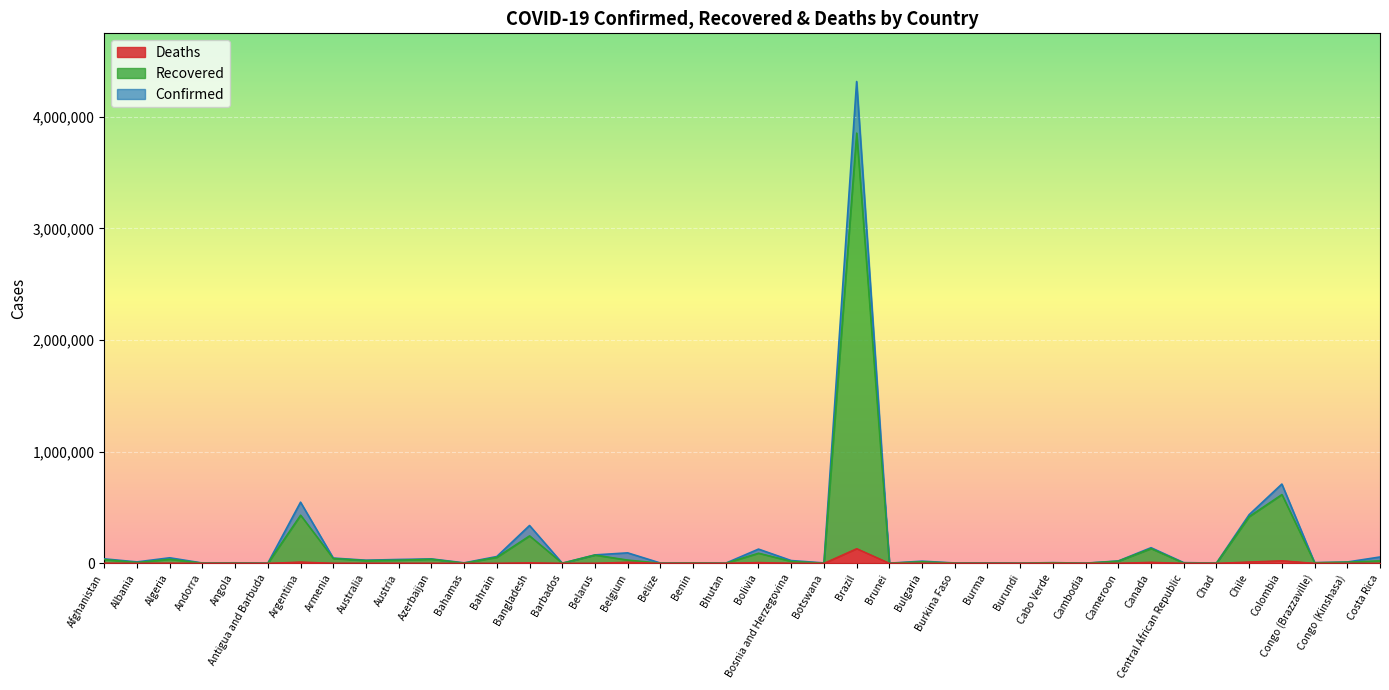

At how many categories does at least one series exceed 374394?

4